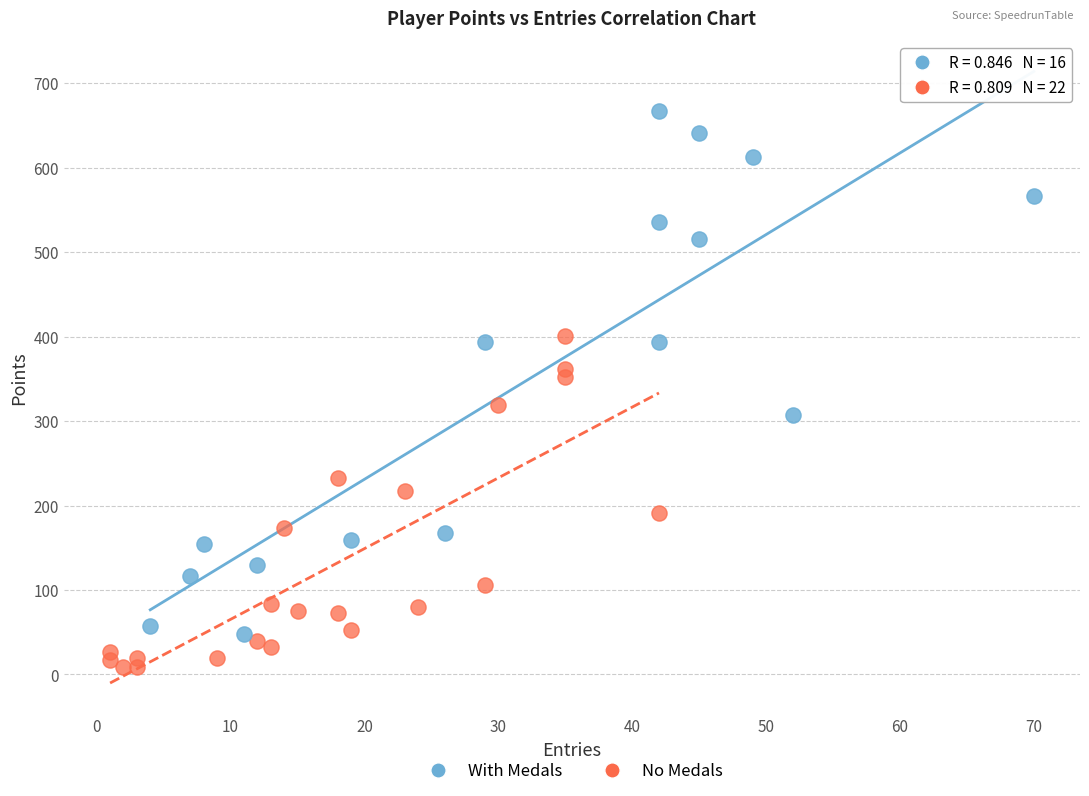

What are all the series names shown in the legend?

With Medals, No Medals